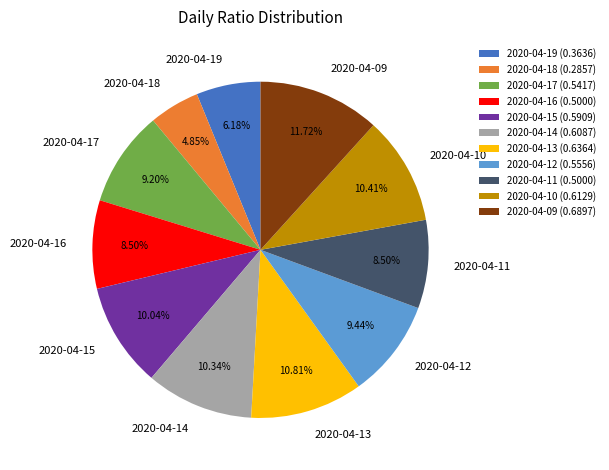

The 2020-04-18 slice represents 5% of the pie. True or false?

True